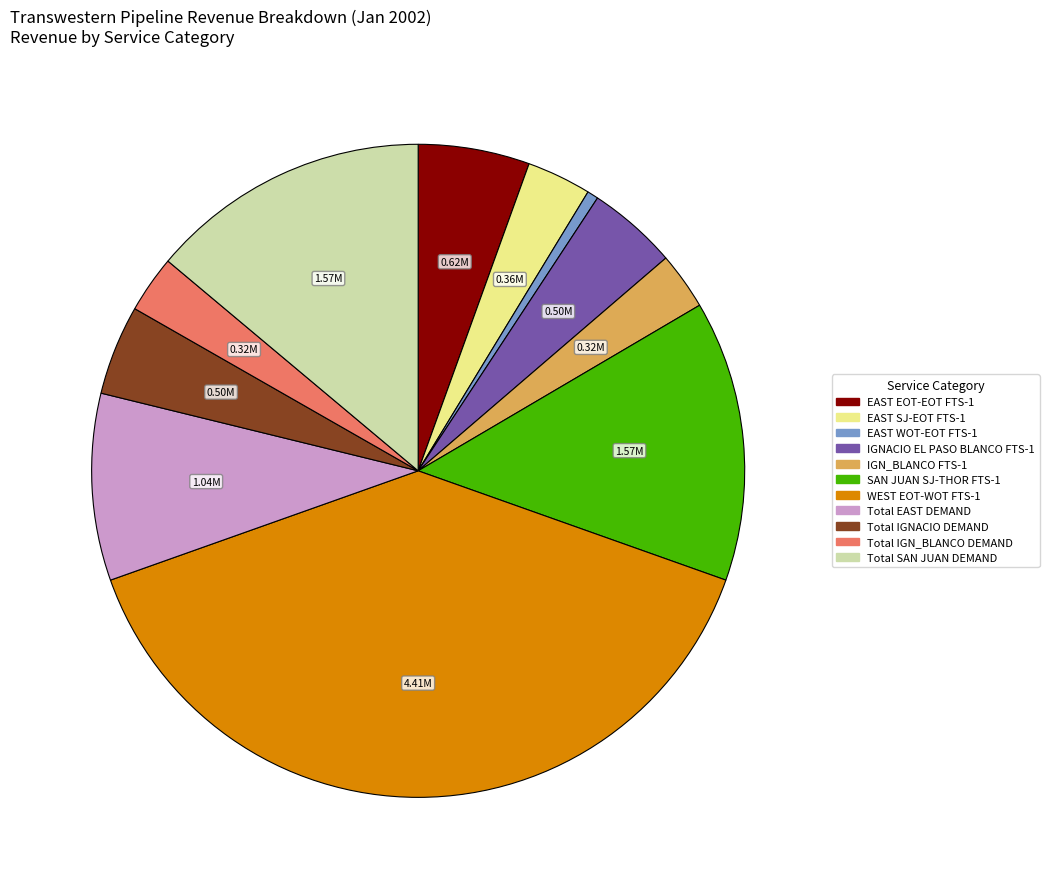

Which has a higher value, IGNACIO EL PASO BLANCO FTS-1 or EAST SJ-EOT FTS-1?

IGNACIO EL PASO BLANCO FTS-1